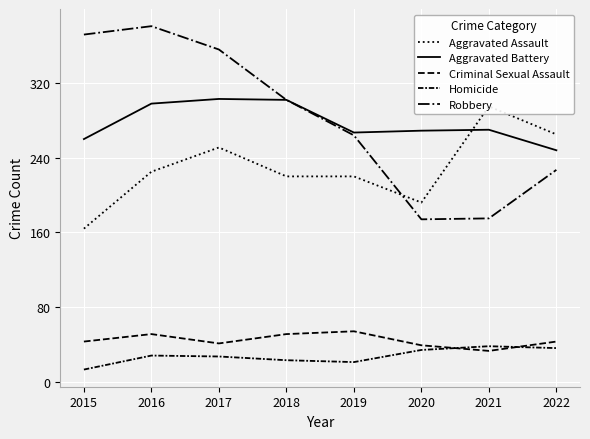

In Aggravated Battery, how many points are higher than both neighbors (excluding endpoints)?

2